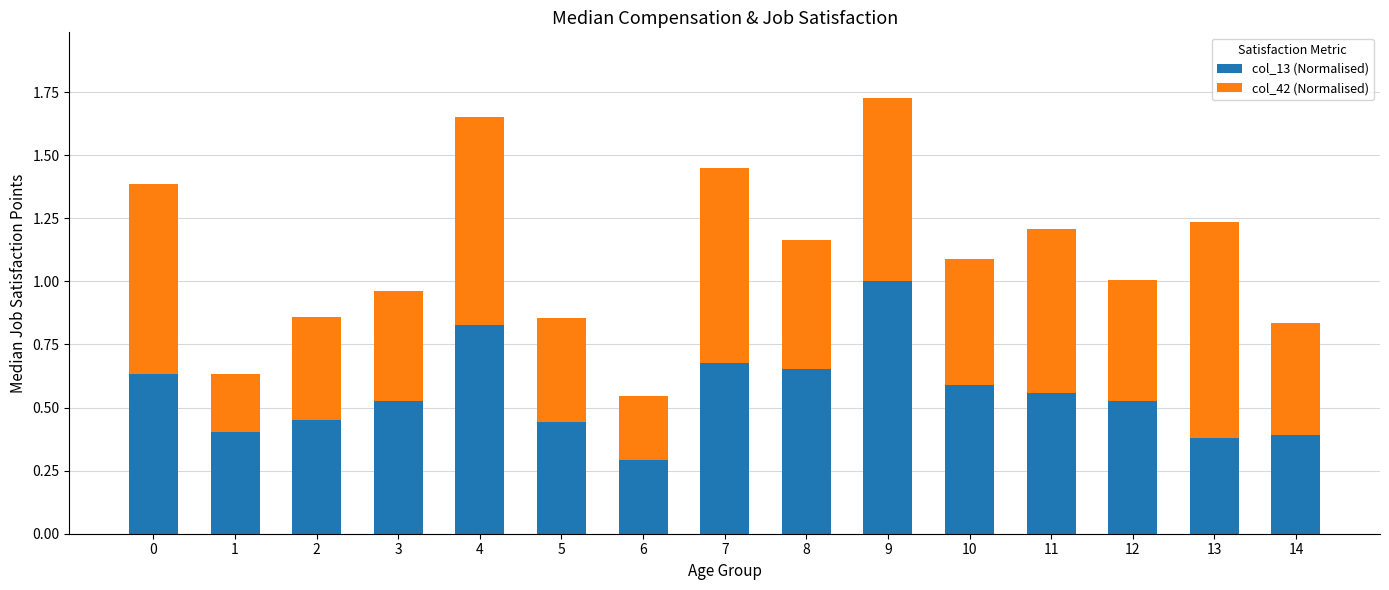

Which category has the highest value in the col_13 (Normalised) series?

9